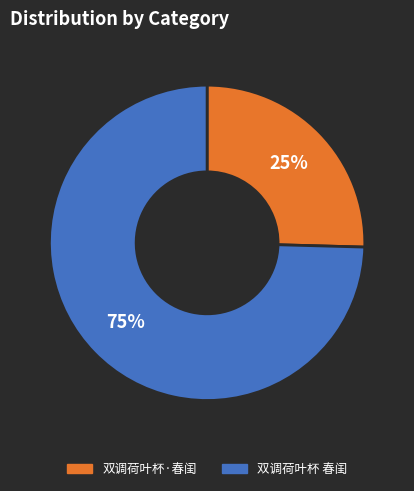

What percentage is the 双调荷叶杯·春闺 slice, to the nearest percent?

25%